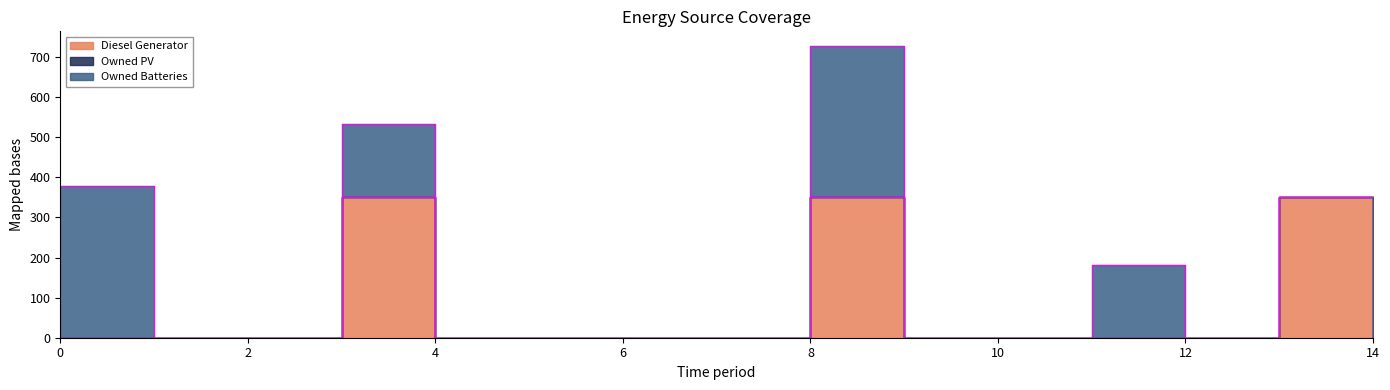

At which label does Diesel Generator reach its peak?

3